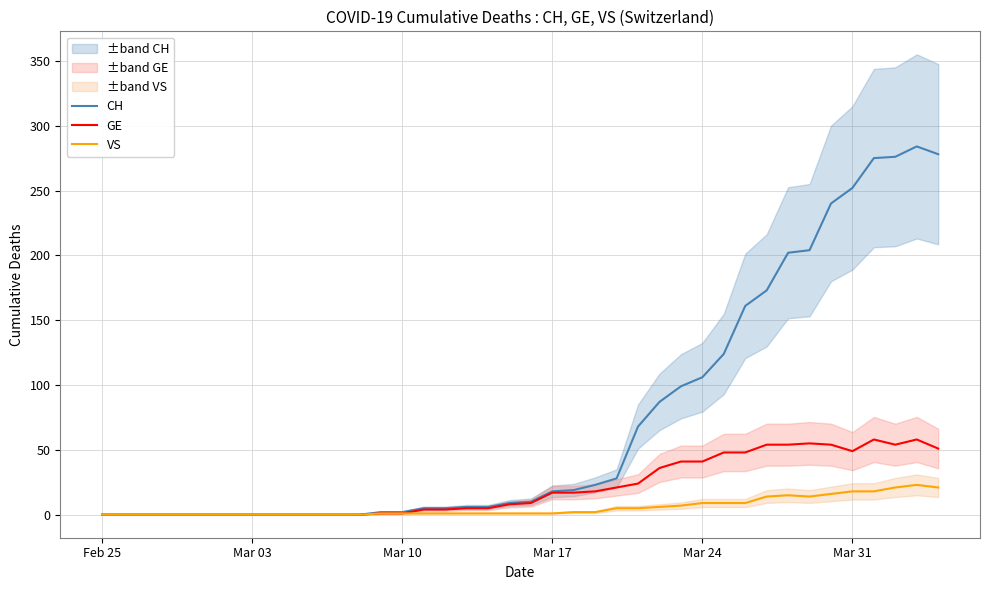

How many values in GE are above zero?

27